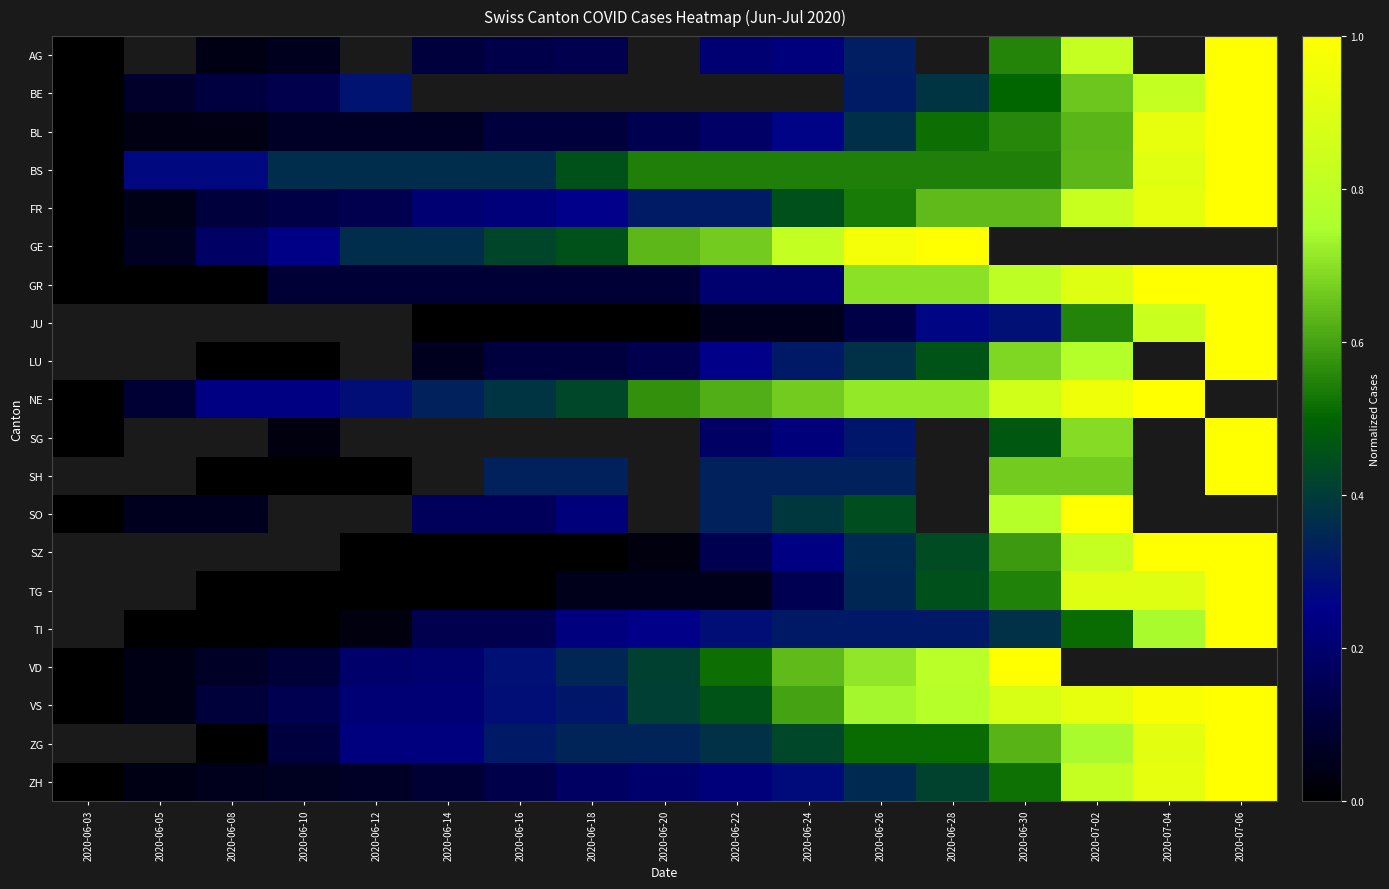

Which category has the highest value across all series?

2020-07-06